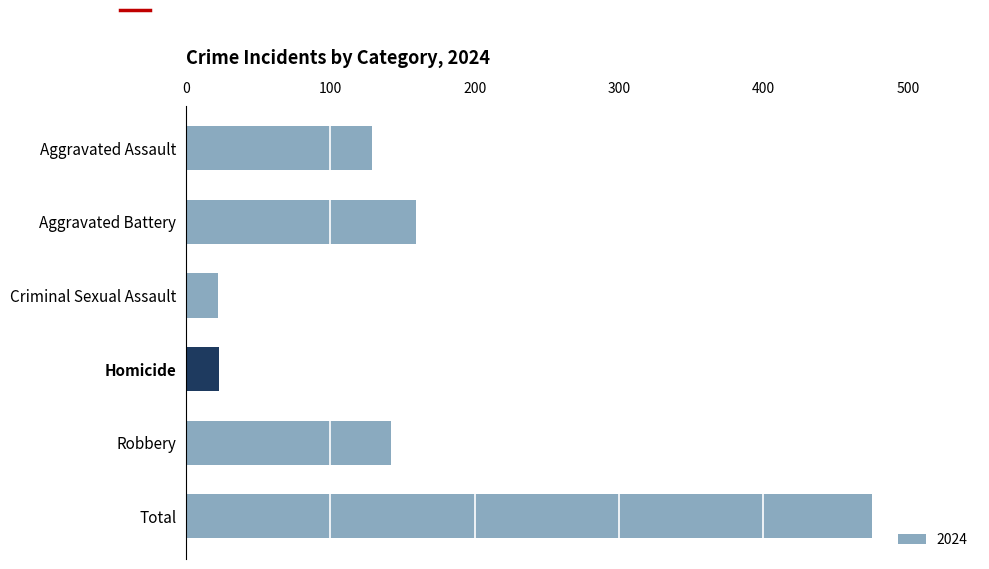

Which has a higher value, Aggravated Battery or Robbery?

Aggravated Battery